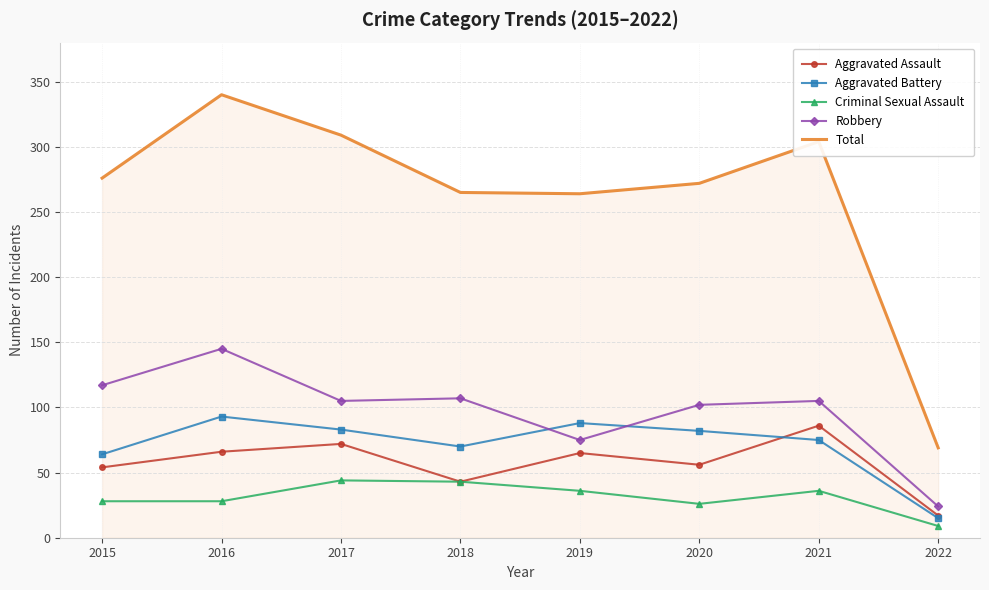

The Total series shows 304 at 2021. True or false?

True